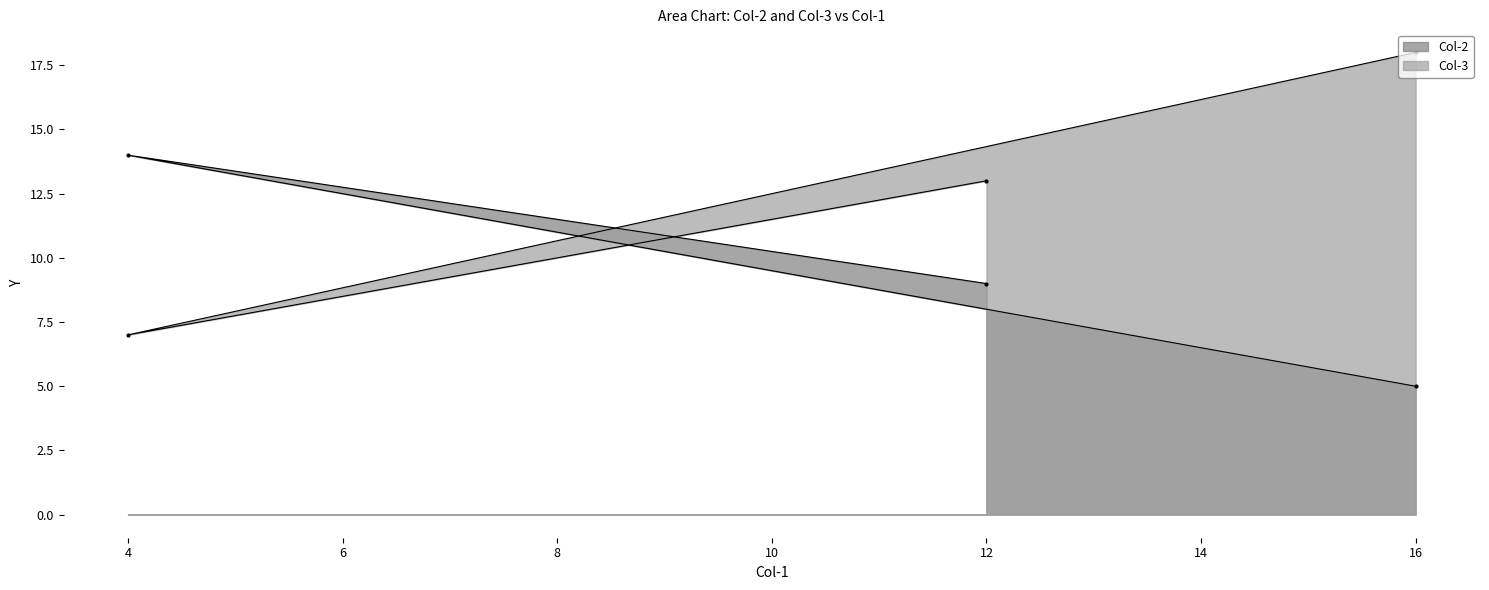

Which has a higher value, 16 or 4?

4